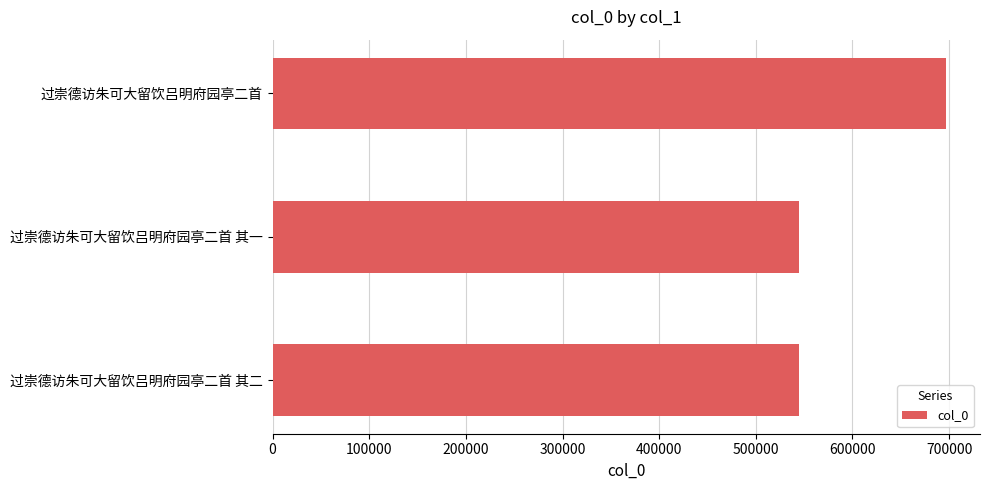

Is it true that the value at 过崇德访朱可大留饮吕明府园亭二首 is 697141?

True